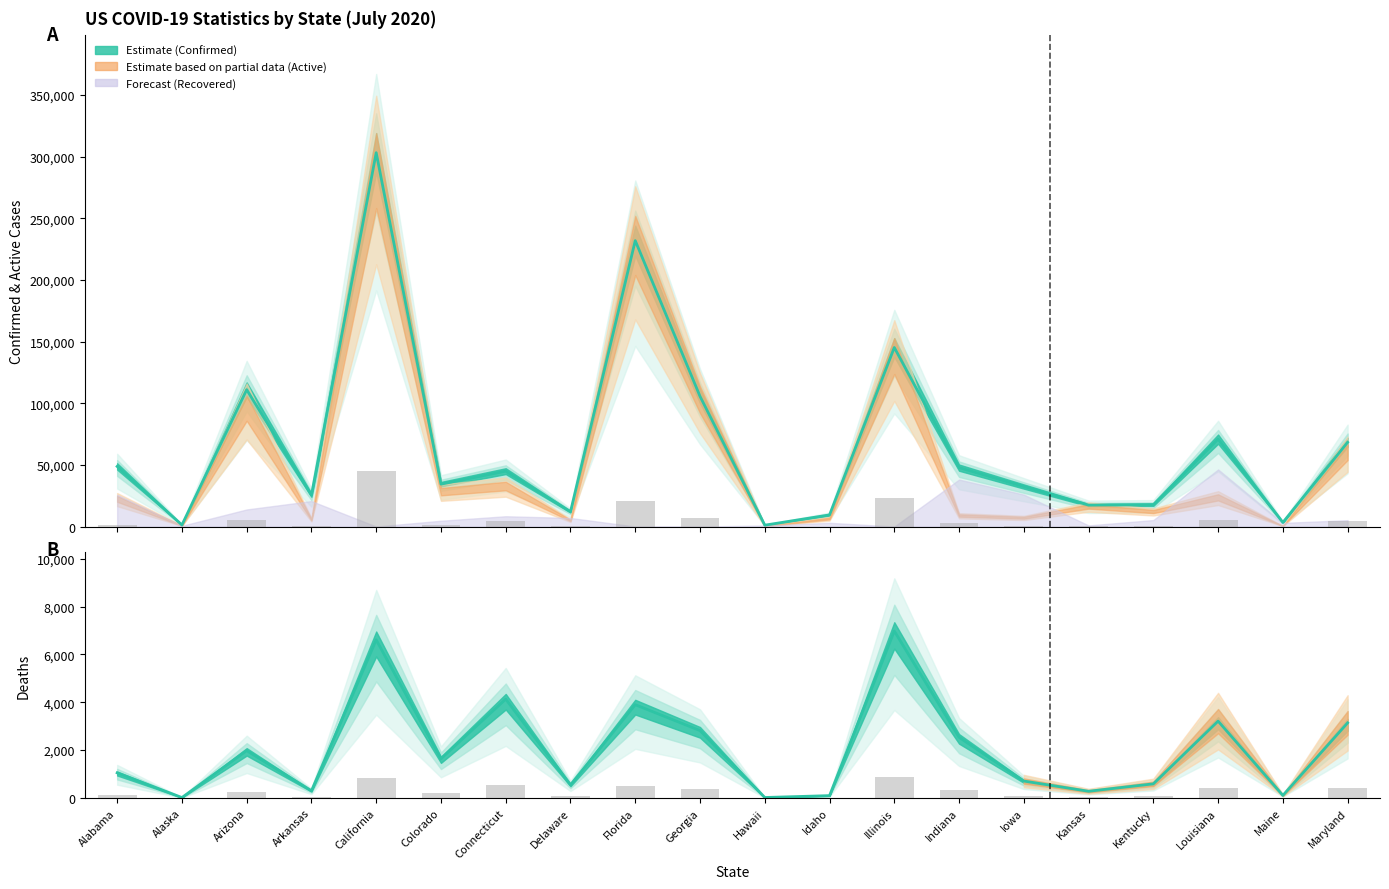

Reading left to right, list all the values displayed in this chart.

Confirmed: 48762.5	1276.8	111047.4	25462.8	303312.2	34381.4	44922.7	12019.4	231943.4	105656.1	1100.1	9432.5	145254.0	47785.0	32463.4	17387.8	17738.4	70904.2	3324.0	68314.5
Deaths: 1048.8	16.1	1977.9	297.3	6610.1	1637.8	4130.6	546.2	3896.9	2816.8	18.1	95.9	6977.8	2536.5	705.9	278.3	589.0	3211.0	105.4	3137.8